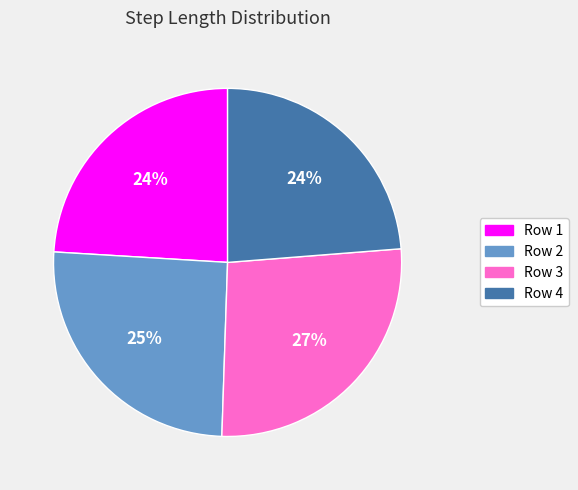

Combined, do Row 3 and Row 2 account for over 50%?

Yes